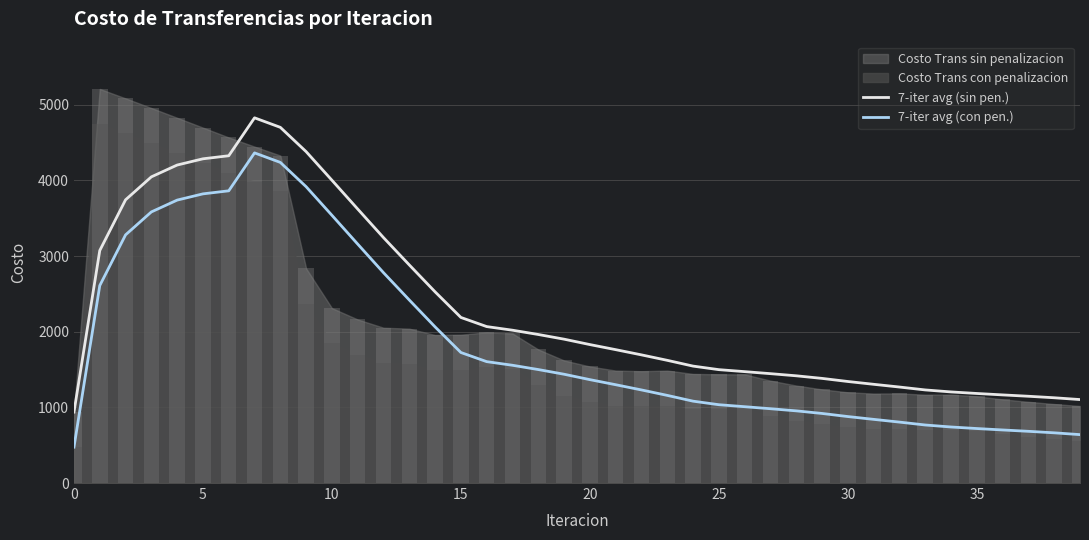

The 7-iter avg (sin pen.) series shows 6619.5 at 40. True or false?

False